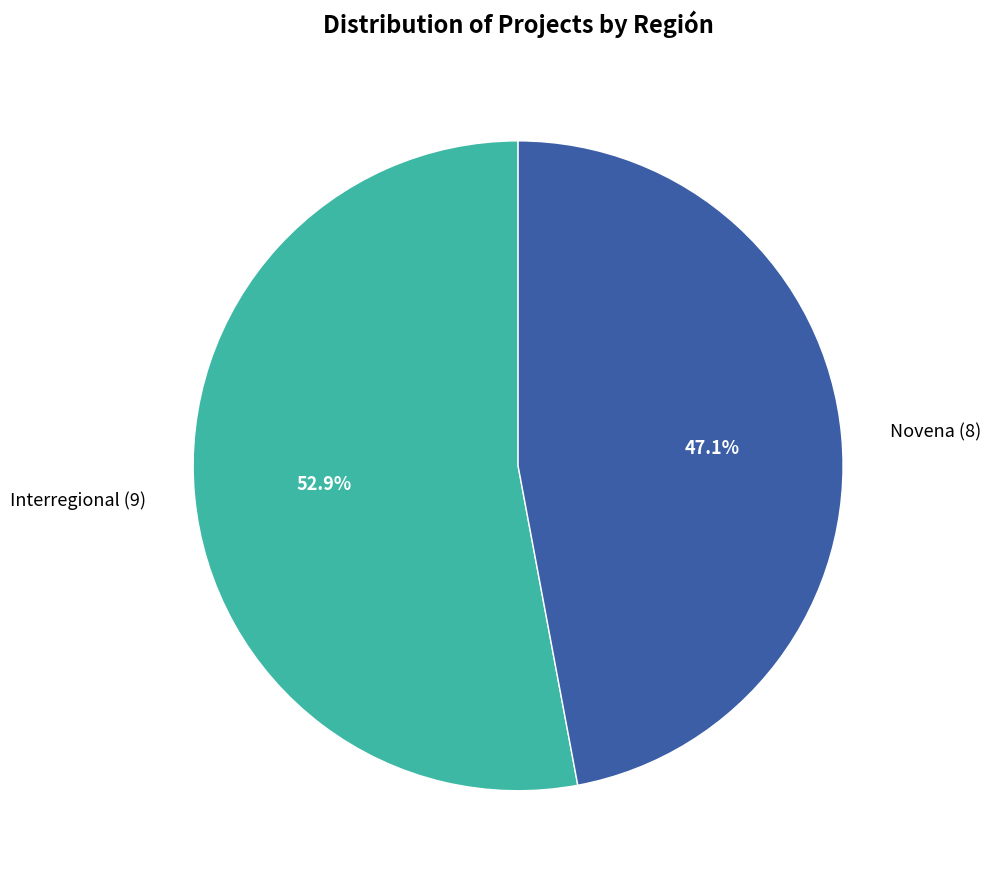

Do Novena and Interregional together represent more than half of the pie?

Yes